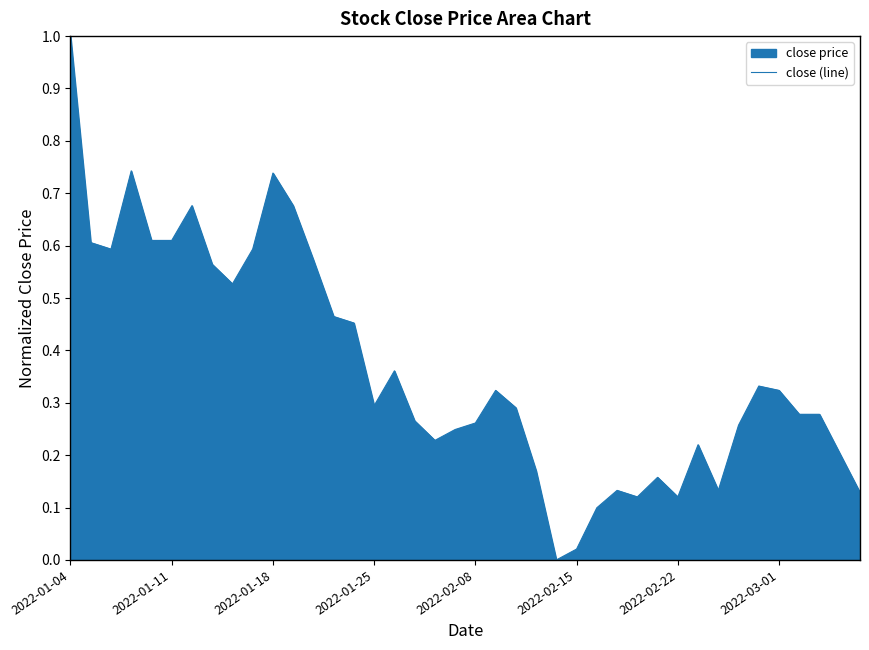

What value does the data have at 2022-01-04?

1.0